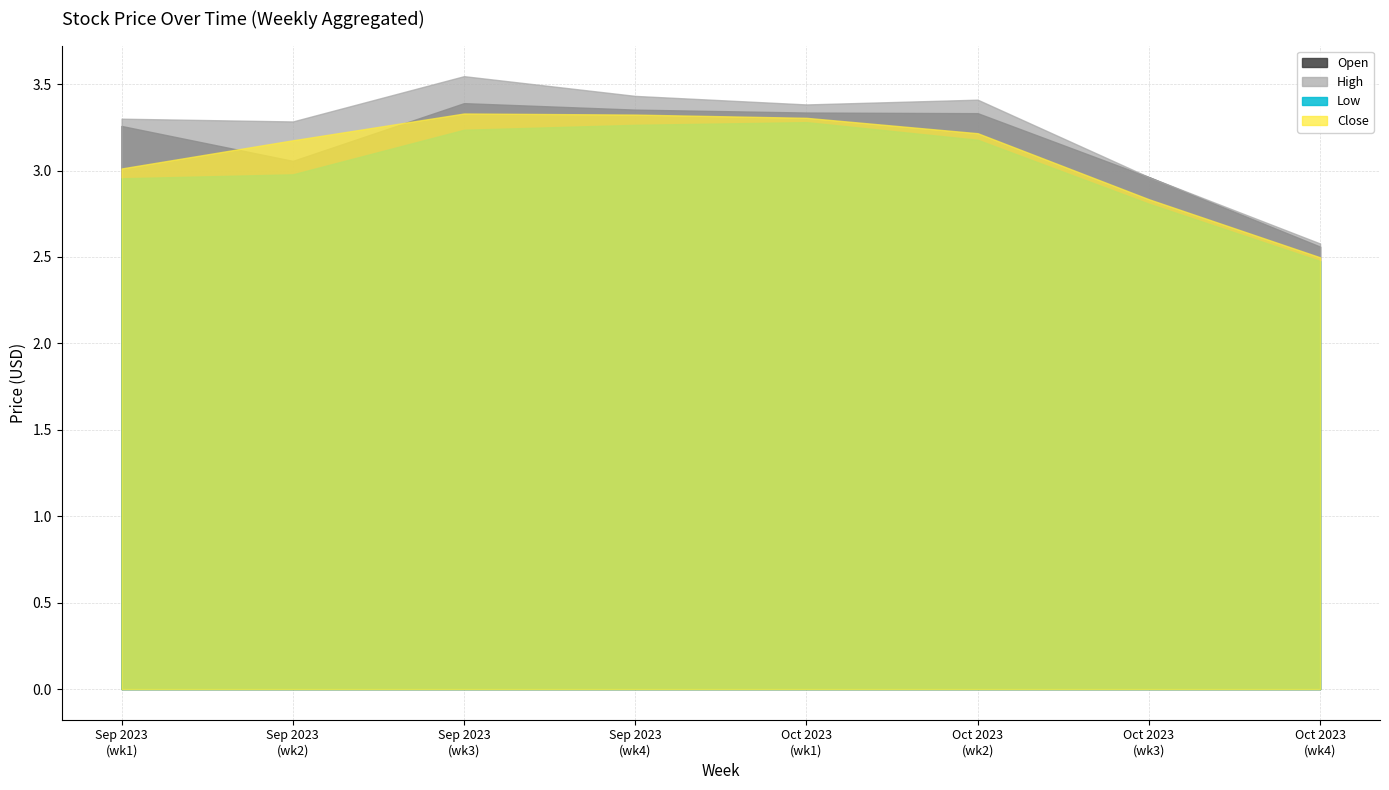

What is the minimum value for Low?

2.5